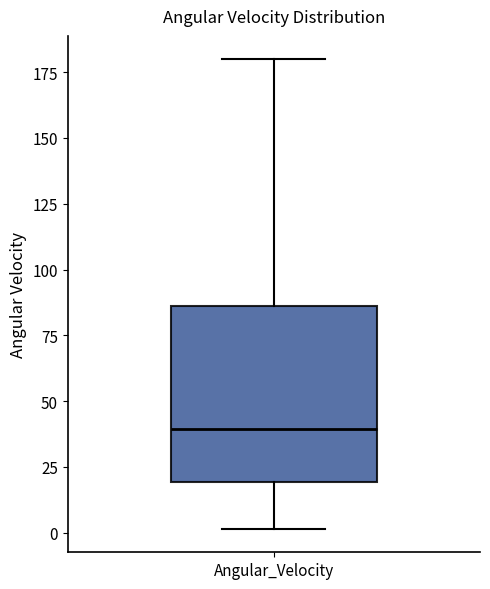

Where does the upper whisker of the box for Angular_Velocity end on the y-axis? The values are not printed on the chart, so give them approximately, as read against the axis.

180